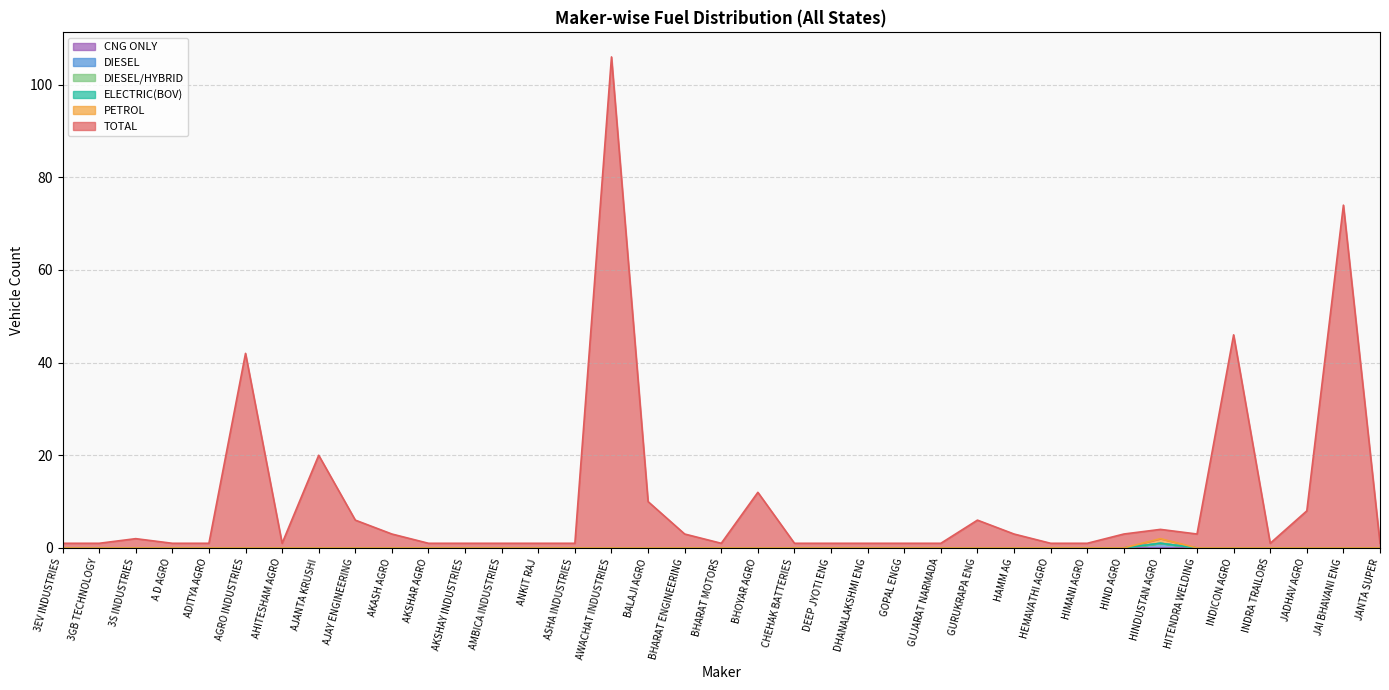

Which category has the highest value across all series?

AWACHAT INDUSTRIES